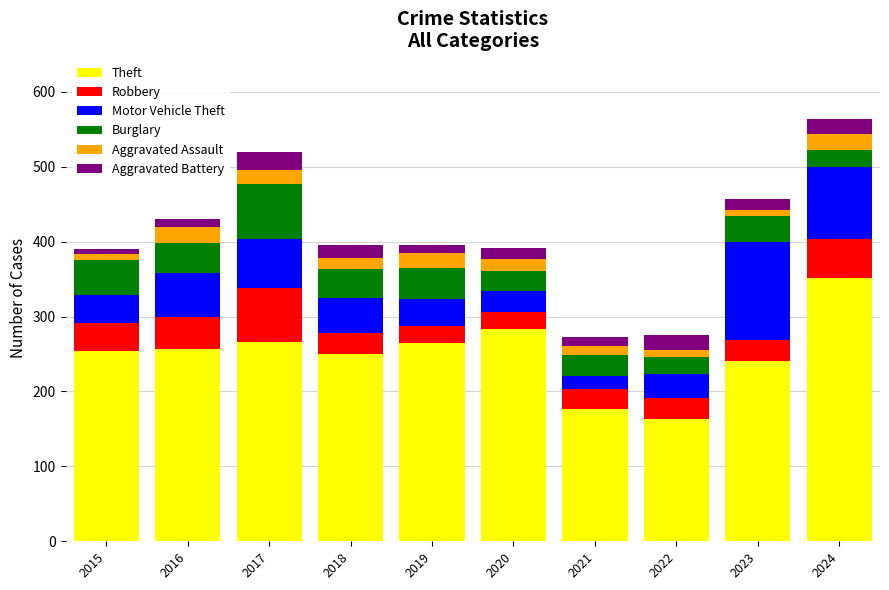

What is the total value across all series at 2020?

391